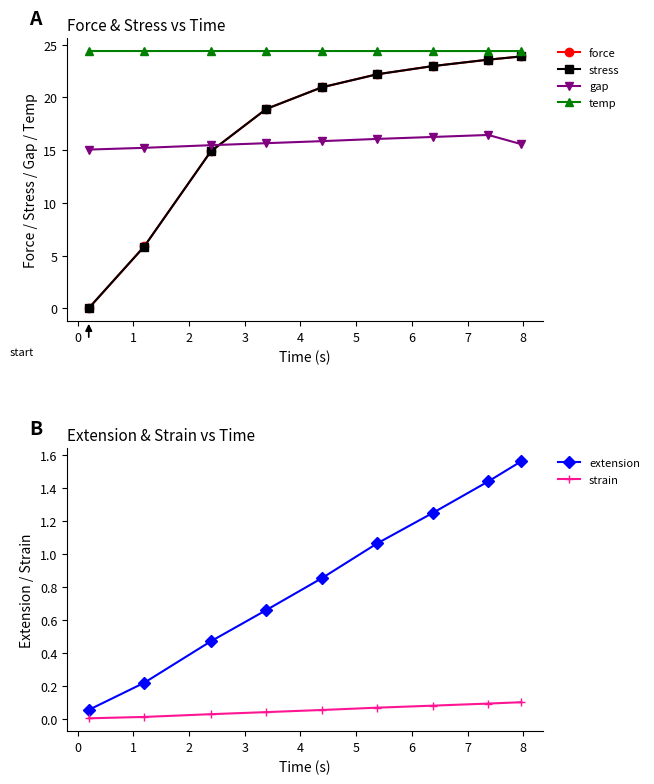

What is the value of the force point at the 2nd from the left?

5.9